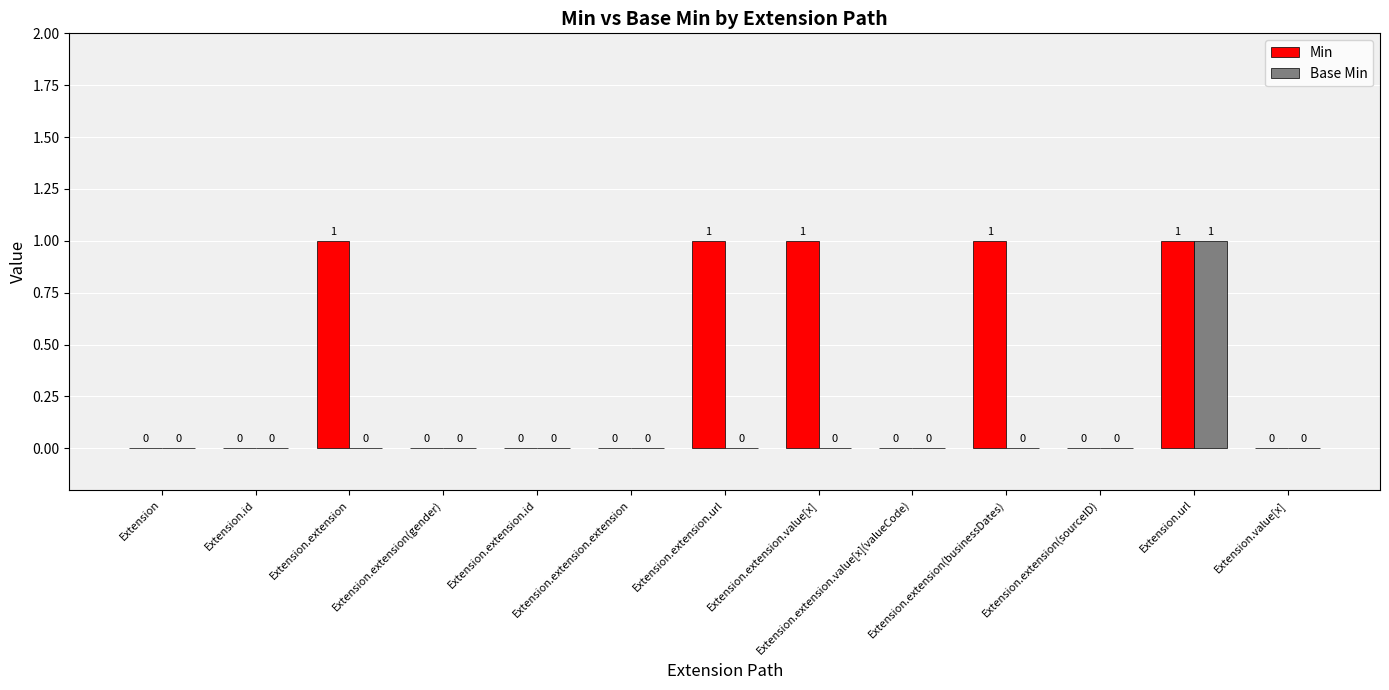

What value does the Min series have at Extension.extension?

1